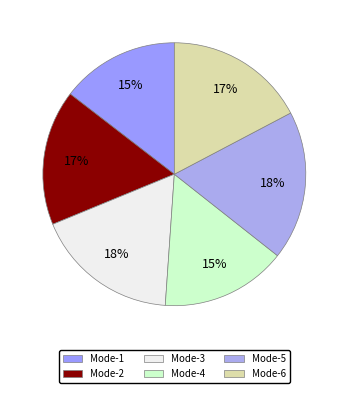

Count the number of slices in the pie.

6